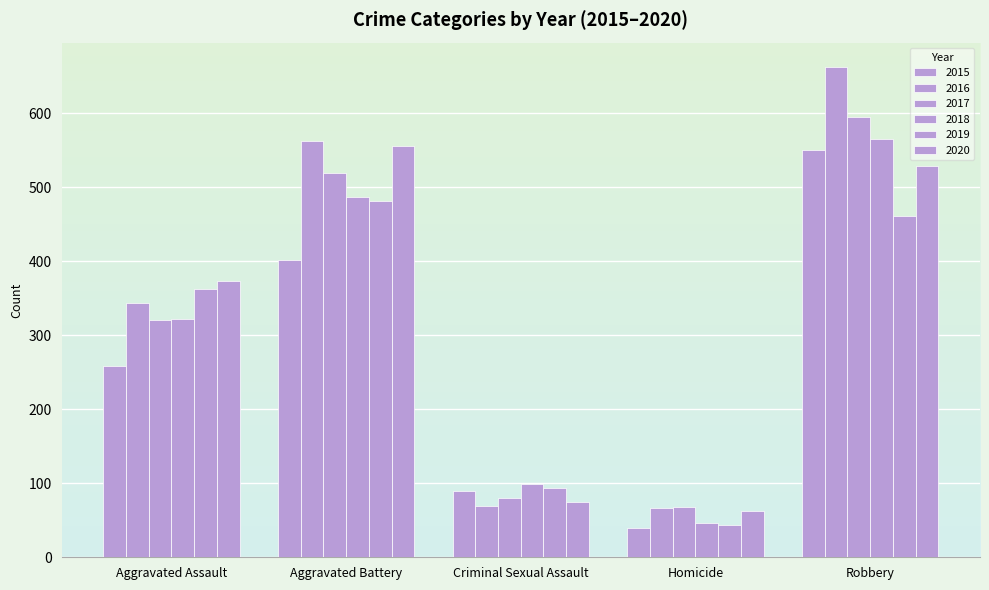

Rank the series by their maximum value, from lowest to highest.

2019, 2015, 2020, 2018, 2017, 2016